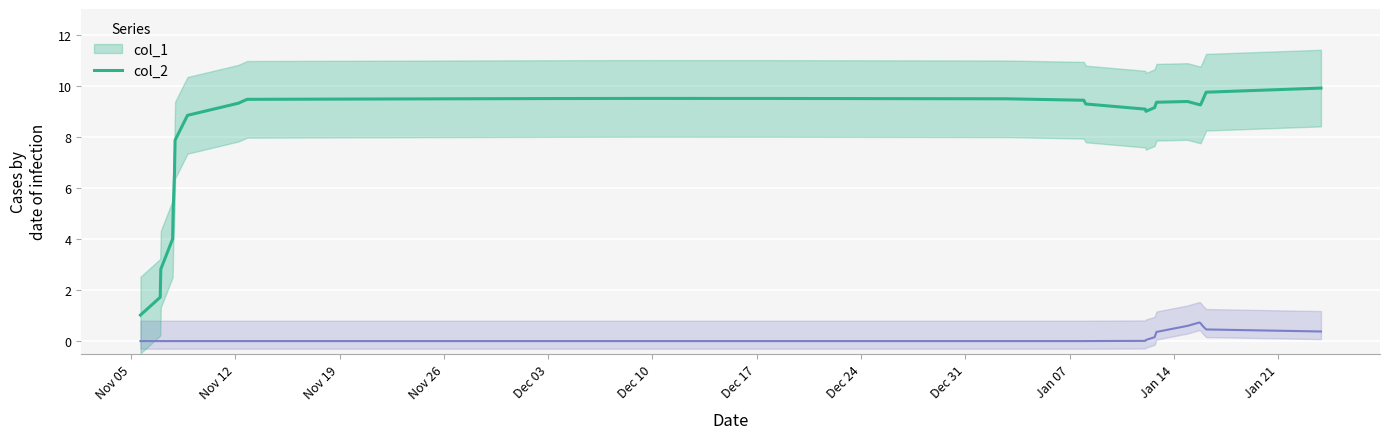

What are all the series names shown in the legend?

col_1, col_2